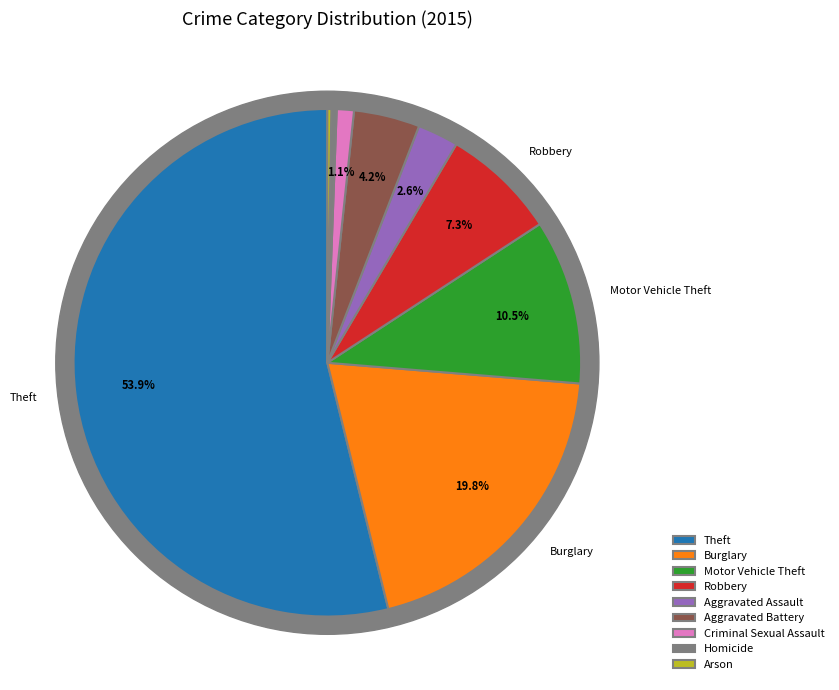

How many segments does this pie chart have?

9